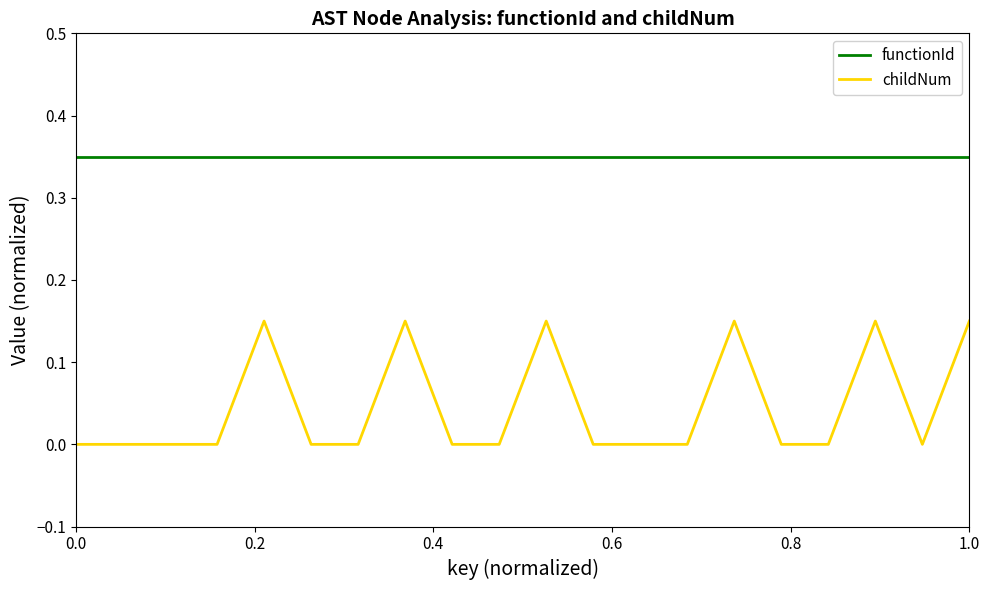

What are all the series names shown in the legend?

functionId, childNum